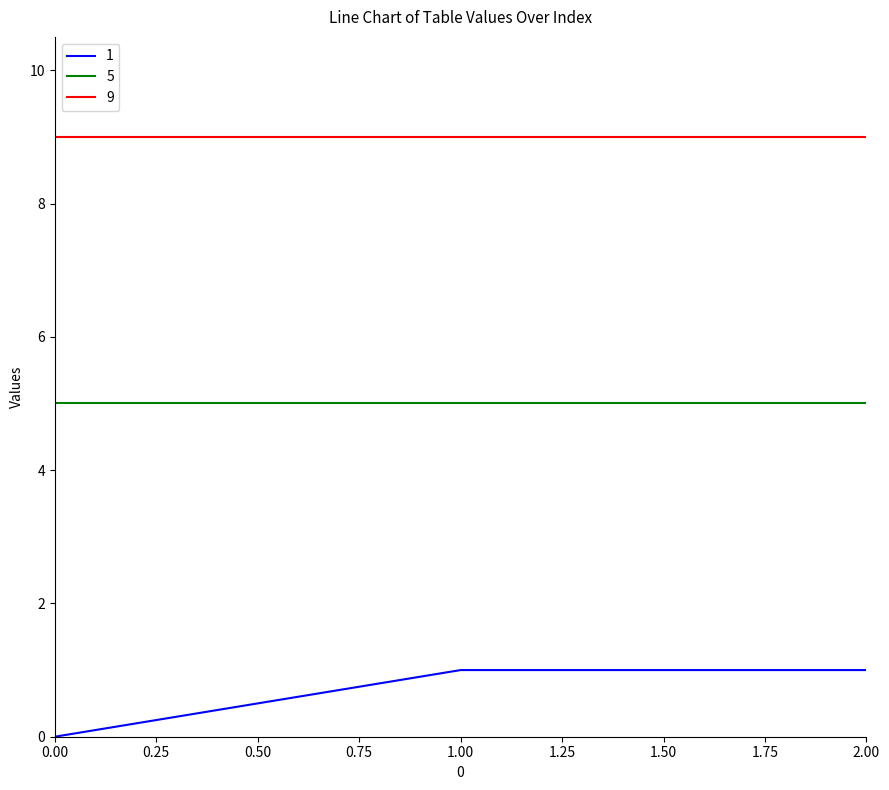

What are all the series names shown in the legend?

1, 5, 9